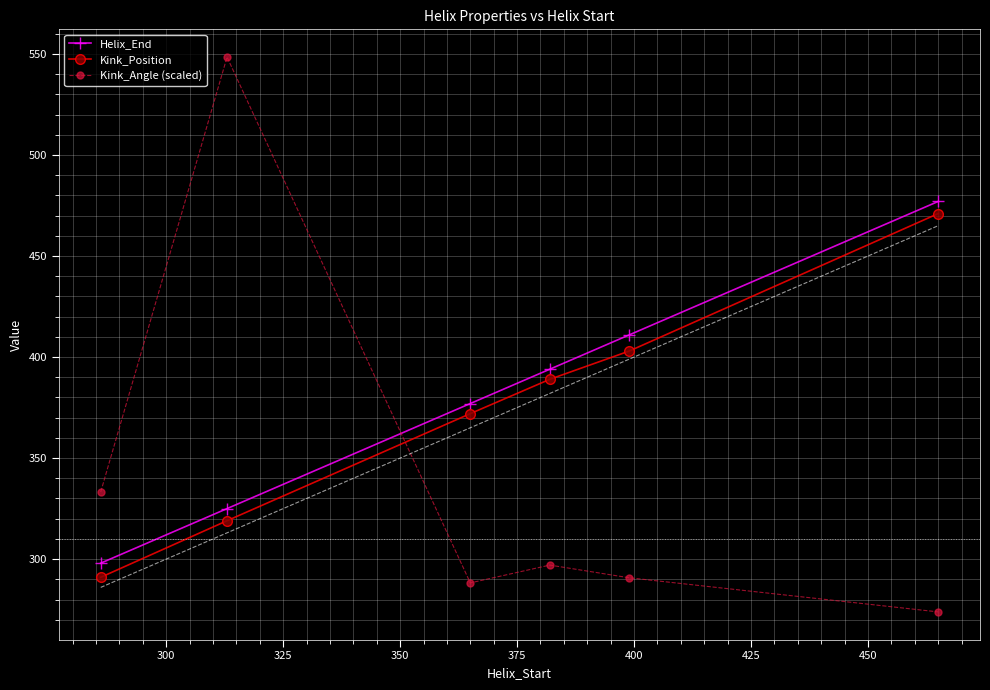

True or false: Kink_Position has more than 1 interior local peaks.

False